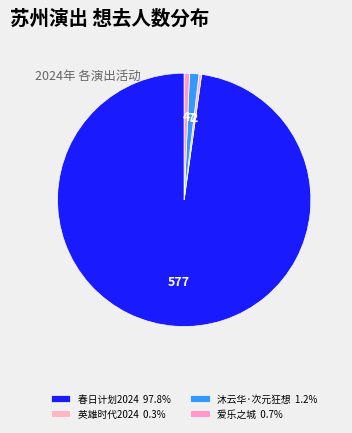

How many segments does this pie chart have?

4